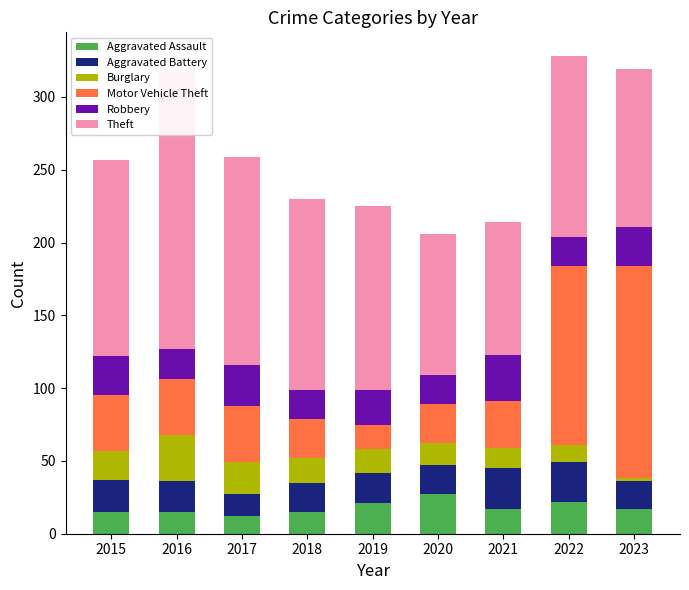

Reading right to left, extract all data points from this chart.

Aggravated Assault: 17	22	17	27	21	15	12	15	15
Aggravated Battery: 19	27	28	20	21	20	15	21	22
Burglary: 2	12	14	15	16	17	22	32	20
Motor Vehicle Theft: 146	123	32	27	17	27	39	38	38
Robbery: 27	20	32	20	24	20	28	21	27
Theft: 108	124	91	97	126	131	143	190	135